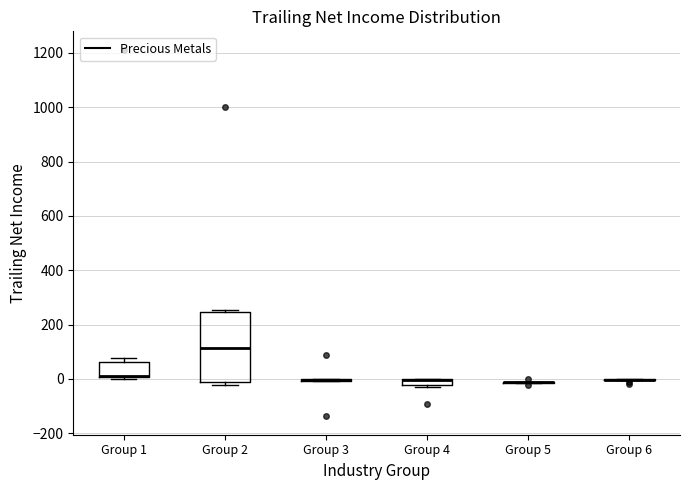

Where does the median line of the box for Group 2 sit on the y-axis? The values are not printed on the chart, so give them approximately, as read against the axis.

120